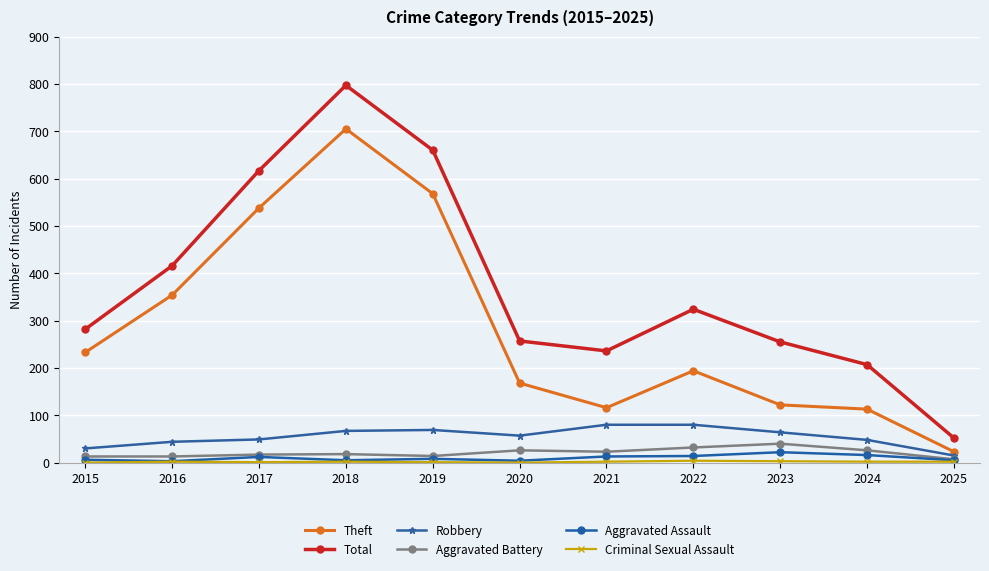

How many interior local valleys does the Total series have?

1